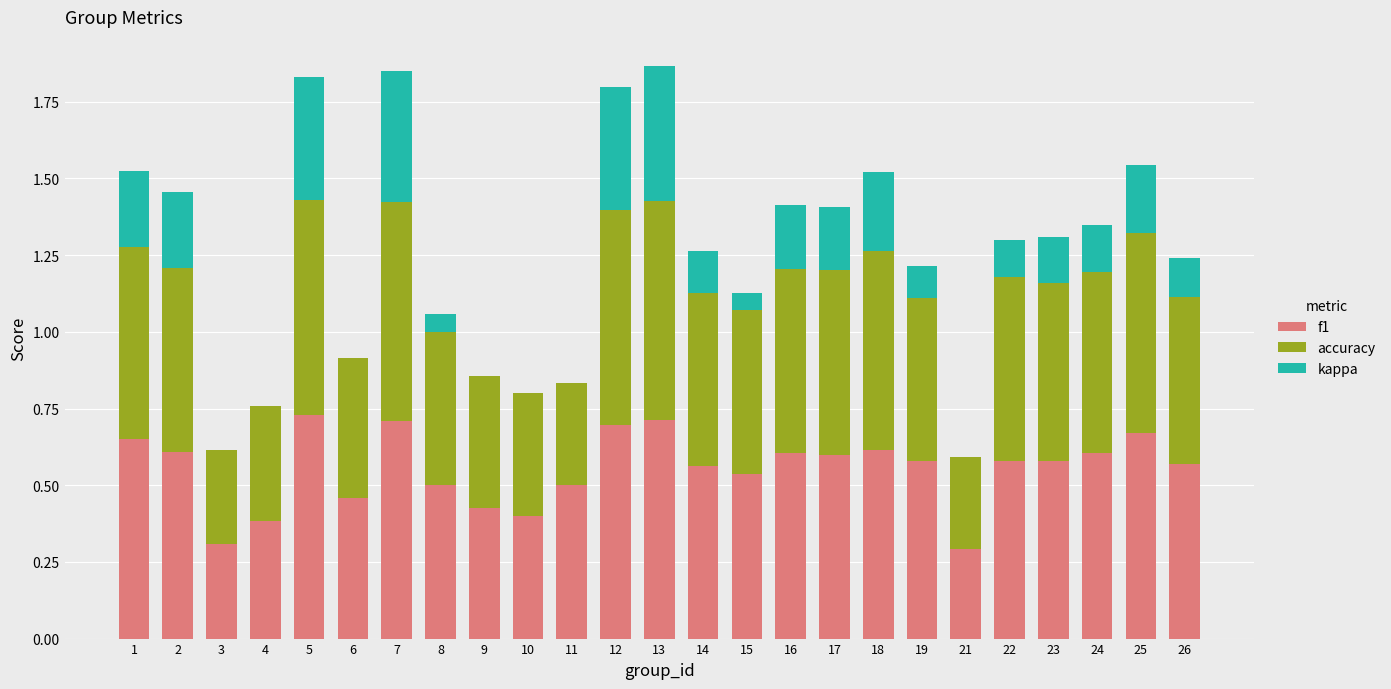

What is the total value across all series at 8?

1.1